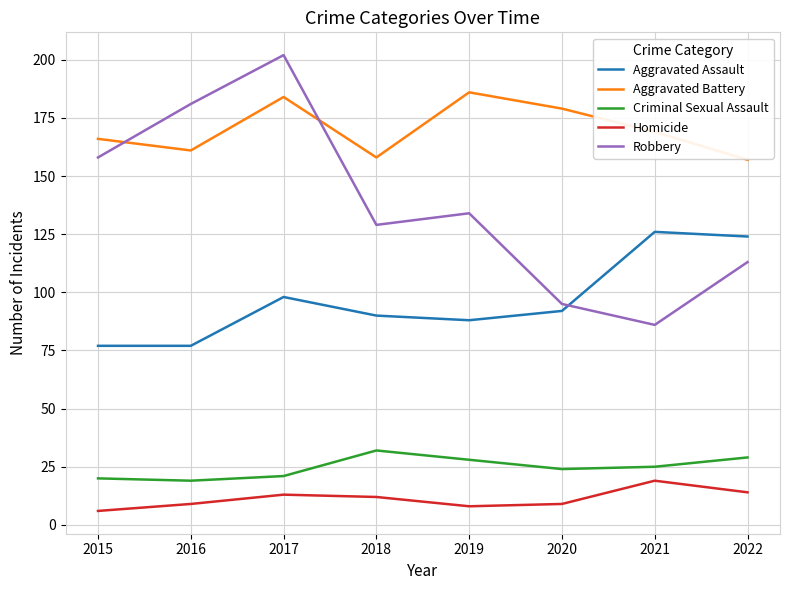

True or false: Aggravated Assault and Aggravated Battery cross at least once.

False